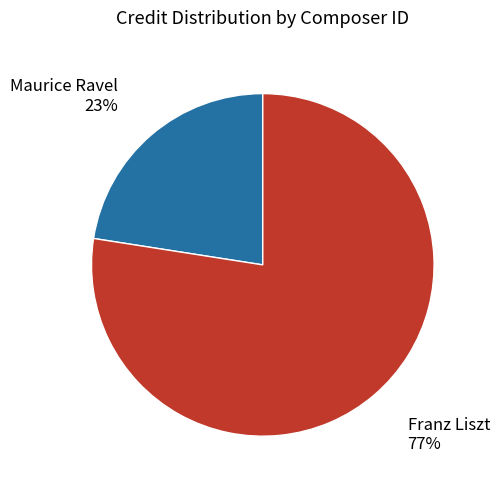

Is there any slice that represents more than half of the pie?

Yes